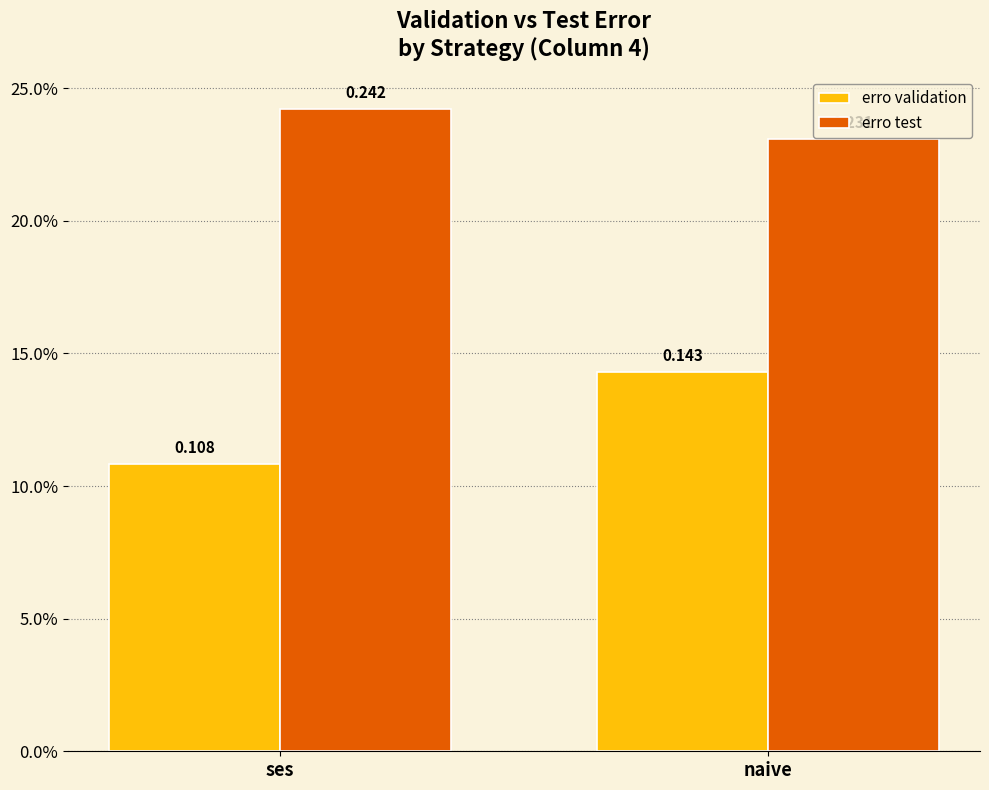

At how many categories does at least one series exceed 0?

2